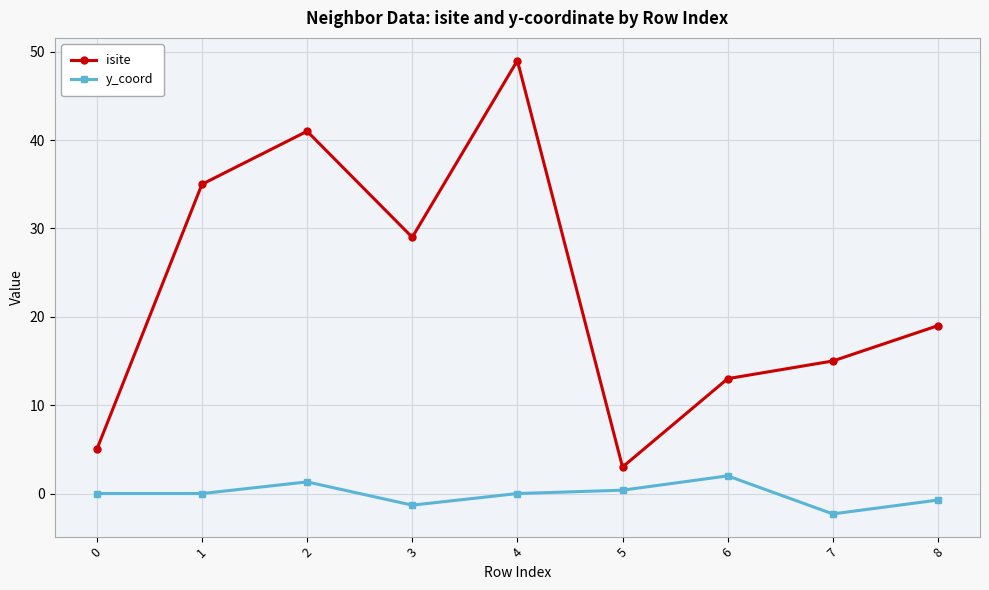

How many categories are shown in the chart?

9